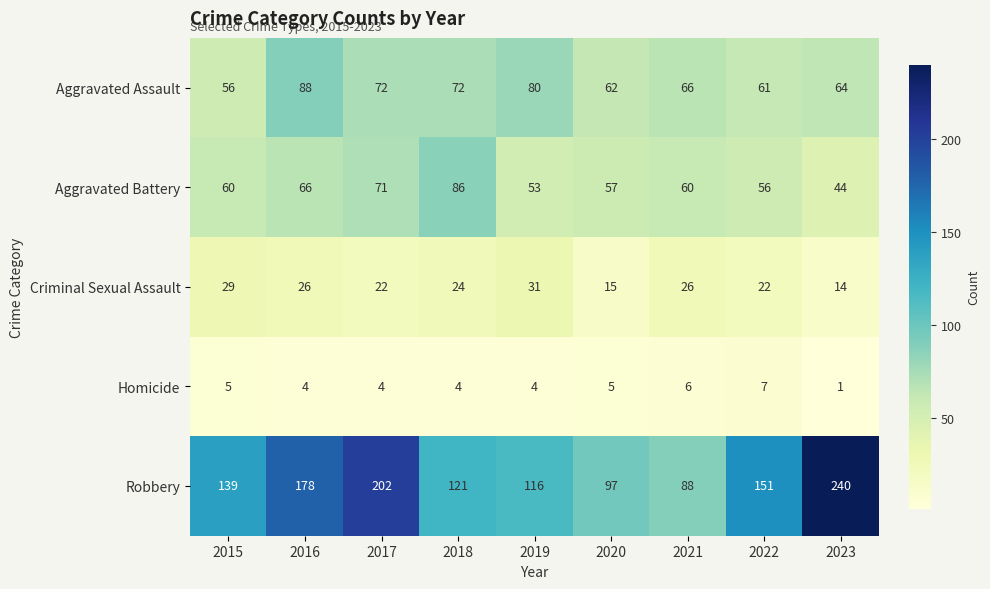

Which category has the lowest value across all series?

2023